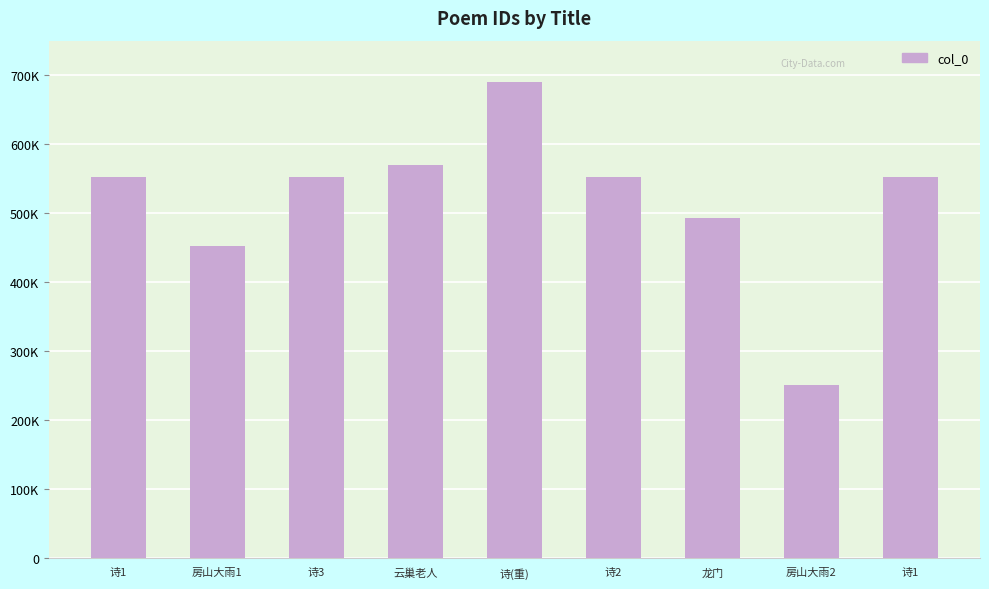

How many data points are less than 552441?

4